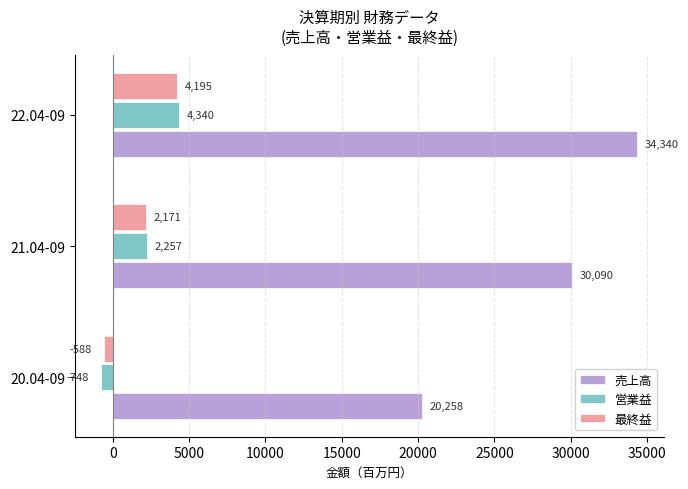

What is the difference between the 最終益 values at 20.04-09 and 21.04-09?

2759